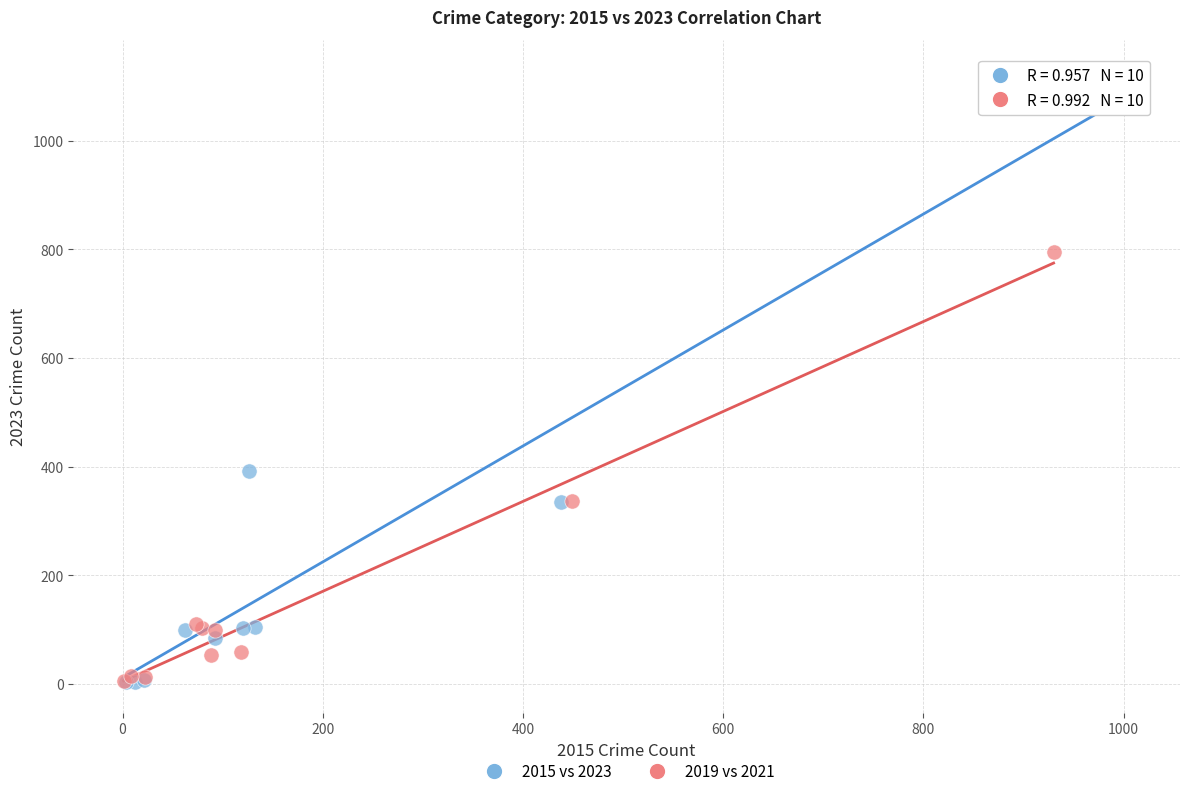

What are all the series names shown in the legend?

2015 vs 2023, 2019 vs 2021